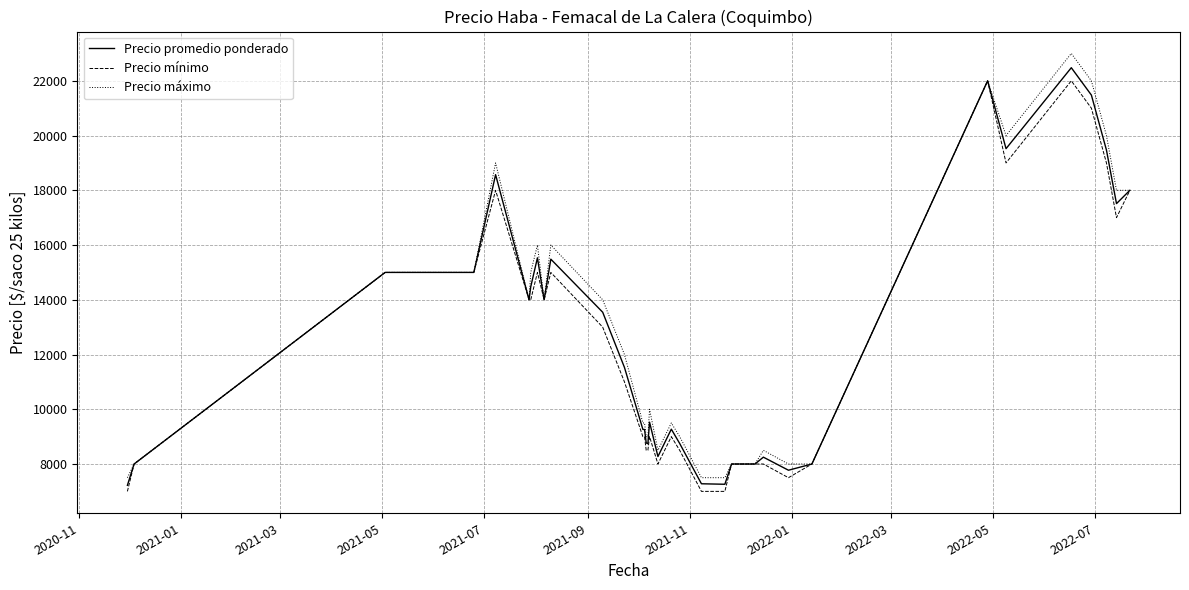

Which series has the largest total across all categories?

Precio máximo